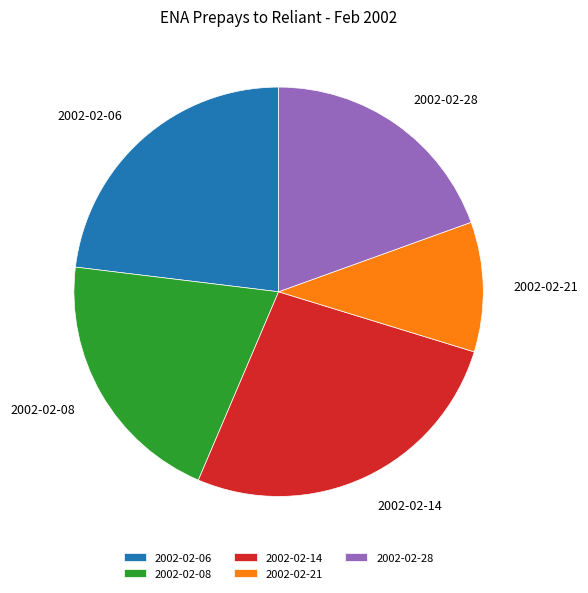

Rank the categories by value from highest to lowest.

2002-02-14, 2002-02-06, 2002-02-08, 2002-02-28, 2002-02-21